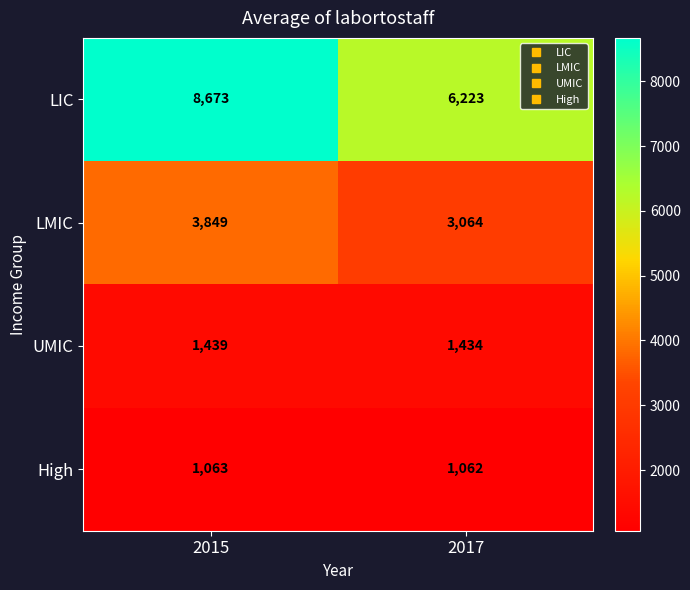

Where is High nearest to the value 1062?

2017